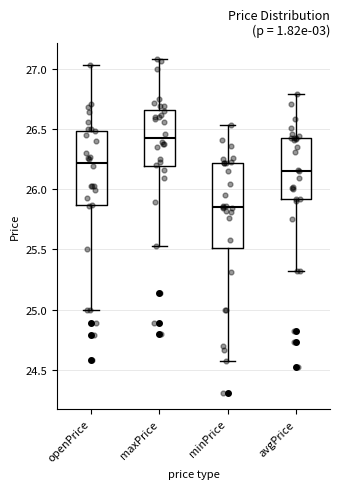

Reading left to right, read every box against the y-axis: the position of its median line, the range the box covers, and the ends of its whiskers. The values are not printed on the chart, so give them approximately, as read against the axis.

openPrice: median 26.20, box 25.85 to 26.50, whiskers 25.00 to 27.05
maxPrice: median 26.45, box 26.20 to 26.65, whiskers 25.55 to 27.10
minPrice: median 25.85, box 25.50 to 26.20, whiskers 24.55 to 26.55
avgPrice: median 26.15, box 25.90 to 26.45, whiskers 25.30 to 26.80